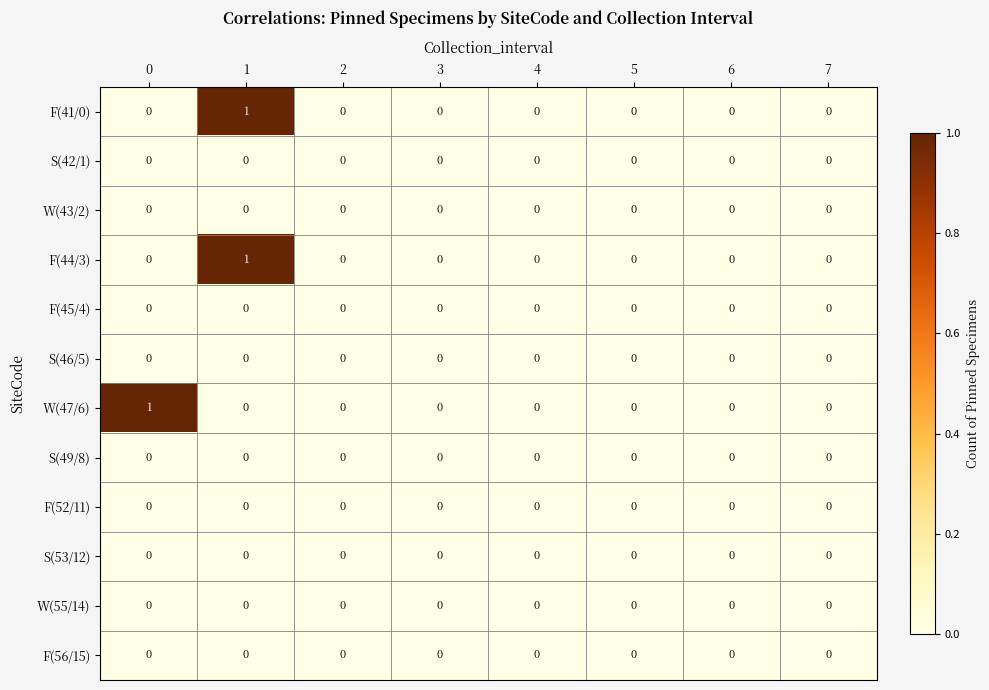

True or false: W(47/6) has a value of 0 at 3.

True